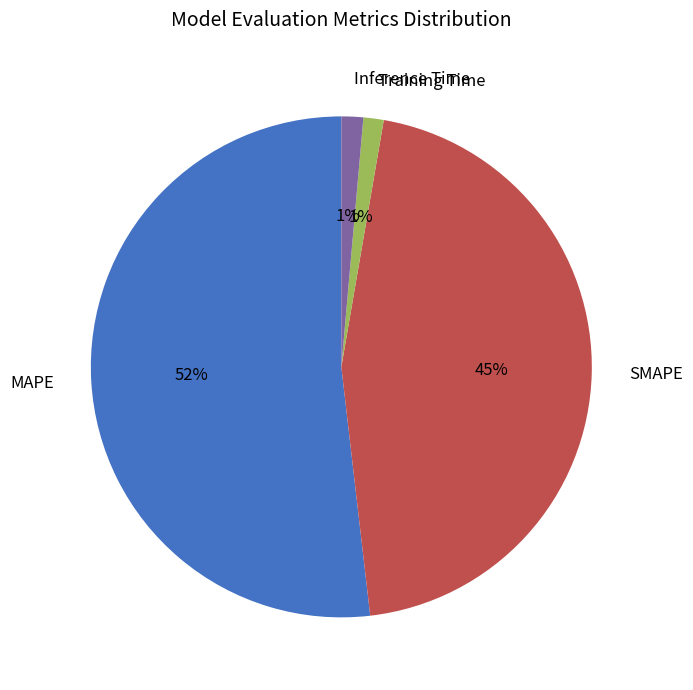

Does MAPE account for over 50% of the chart?

Yes